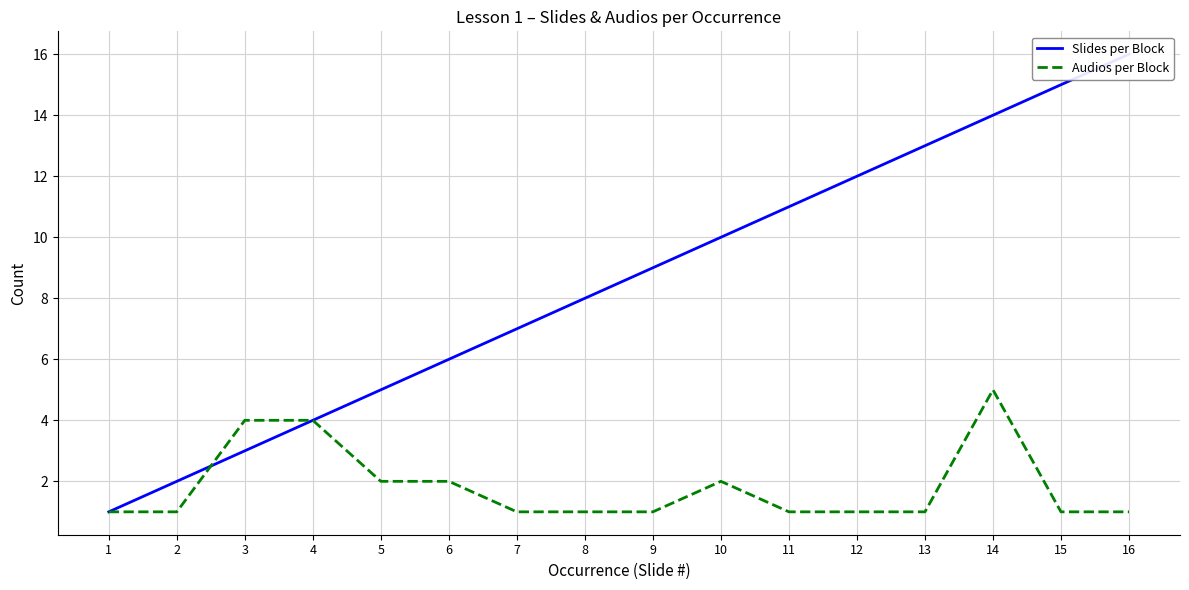

At which category does the chart reach its minimum across all series?

1